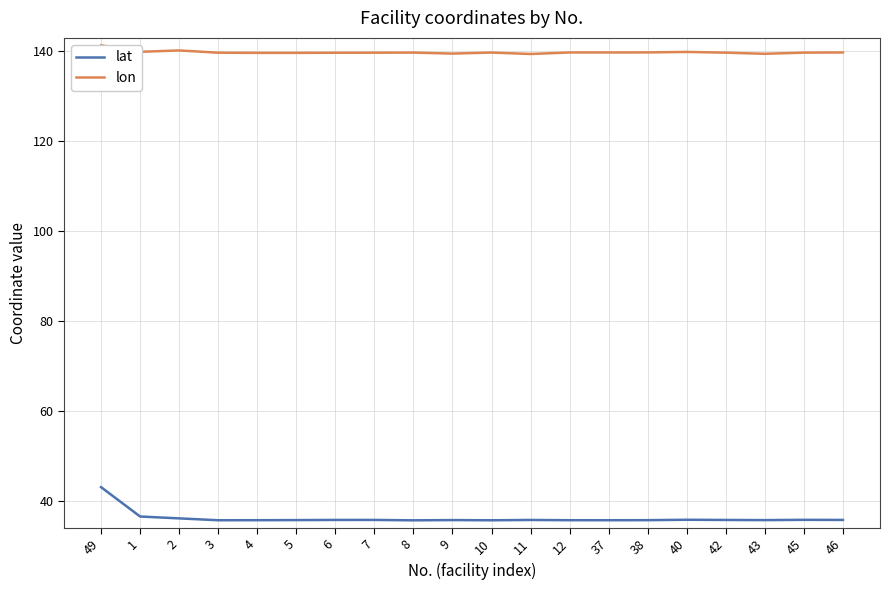

What is the value of the lat point at the 4th from the left?

35.7